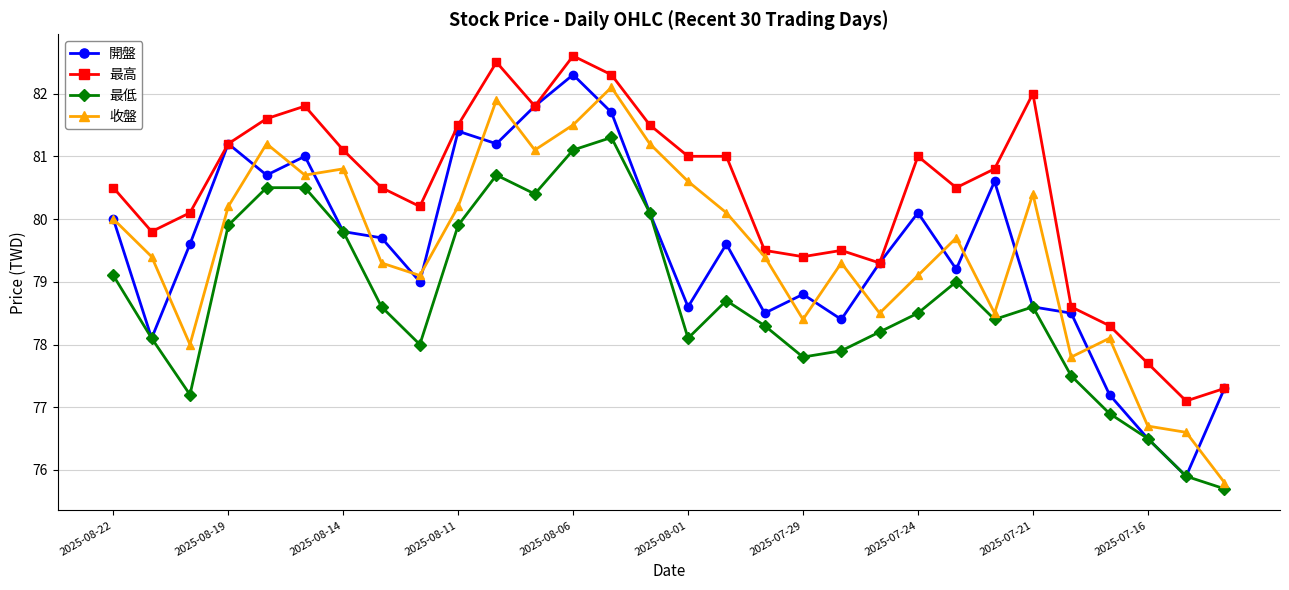

Which series has the largest total across all categories?

最高